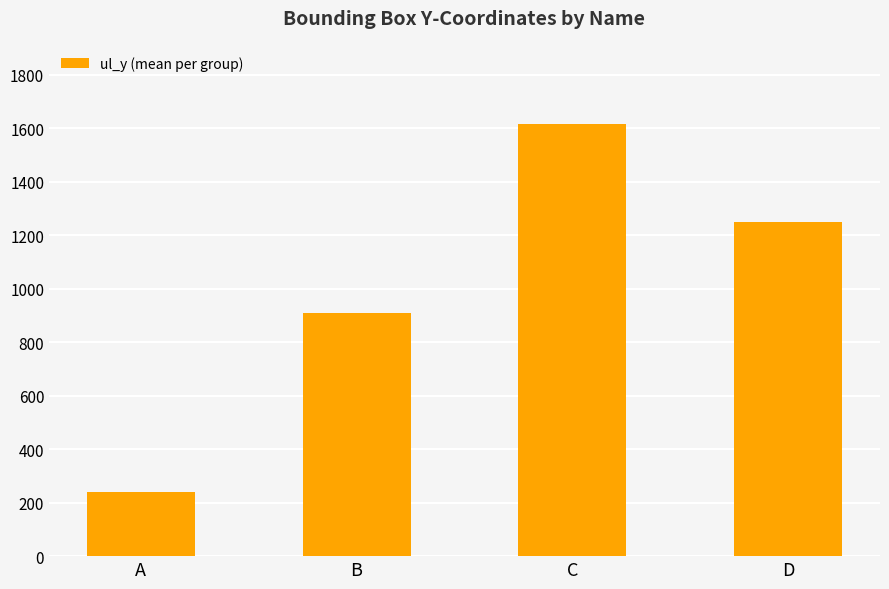

At which label is the value closest to 929?

B